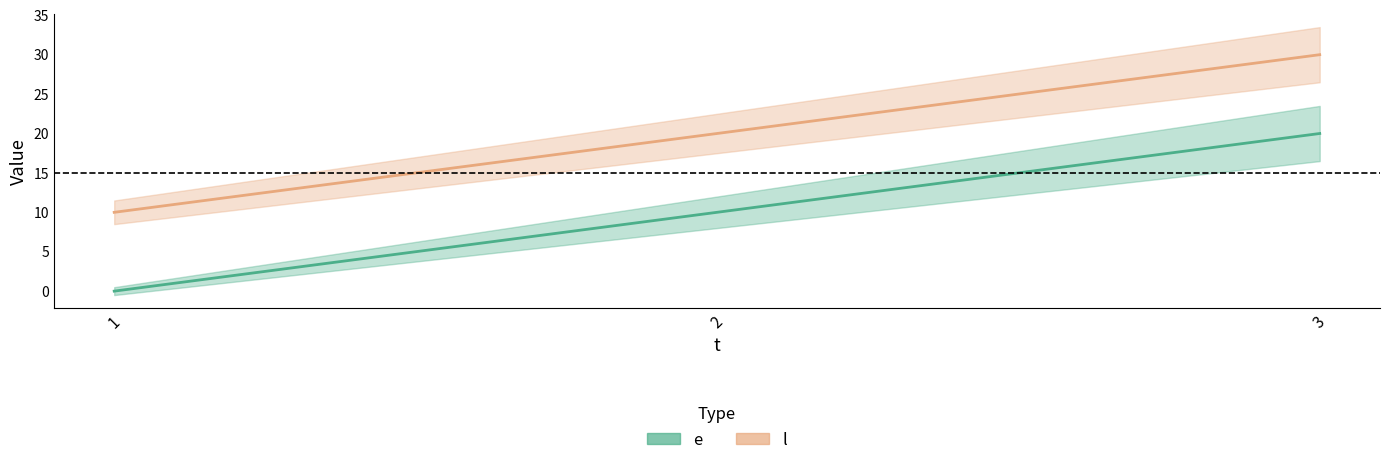

Where is l nearest to the value 20?

2